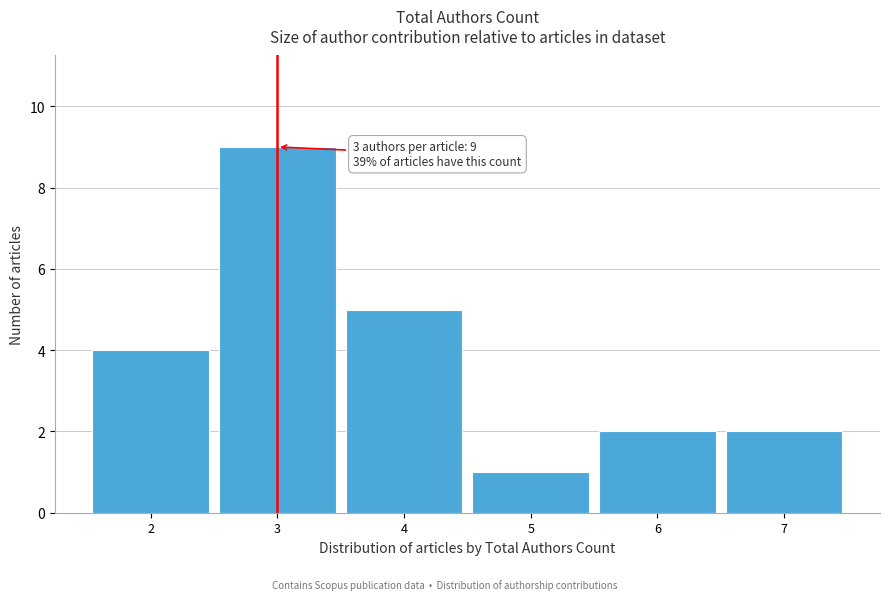

Over which range of the x-axis is the bar tallest?

2.5 to 3.5